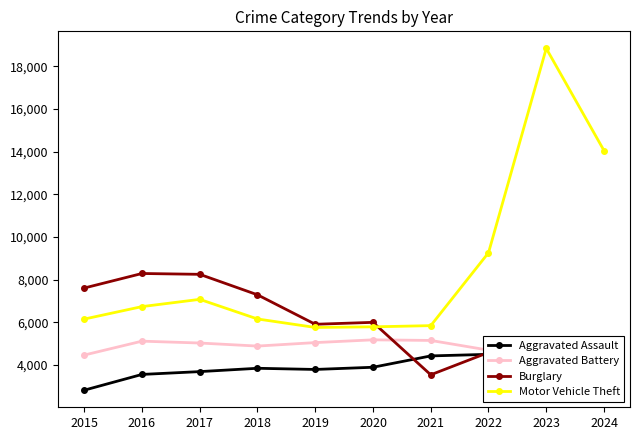

At which label is Motor Vehicle Theft closest to 12297?

2024